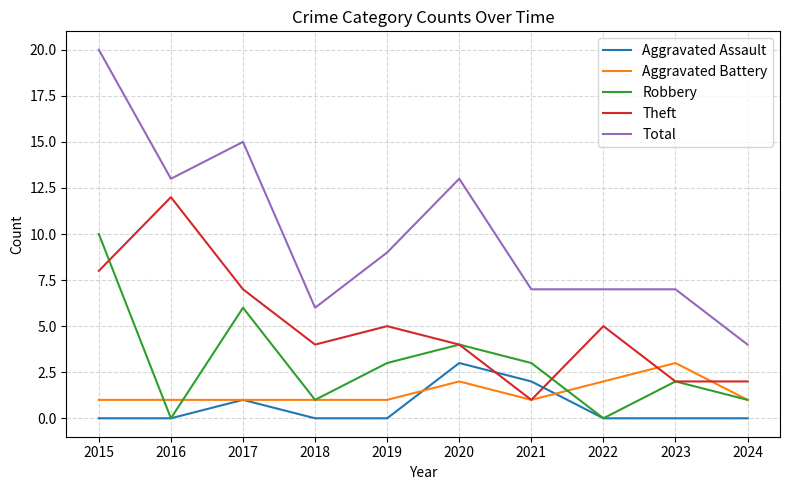

What is the maximum value shown in the chart?

20